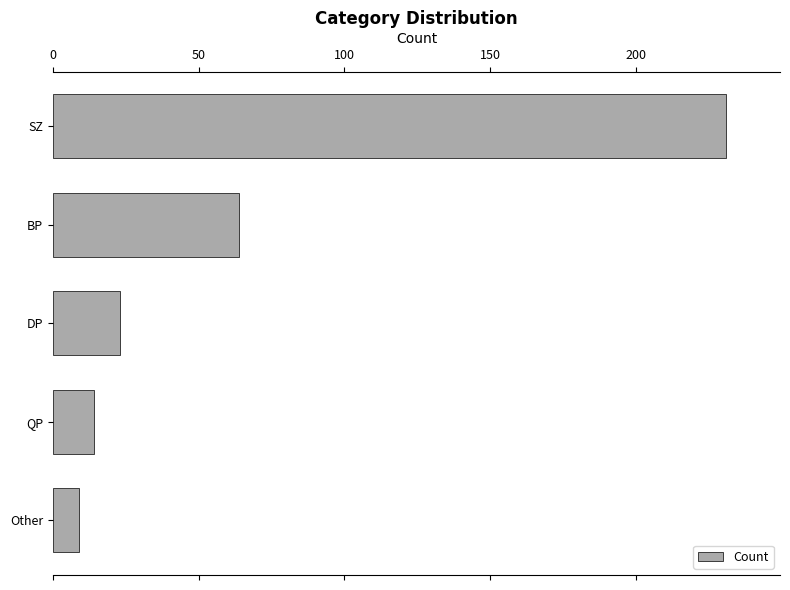

Rank the categories by value from highest to lowest.

SZ, BP, DP, QP, Other